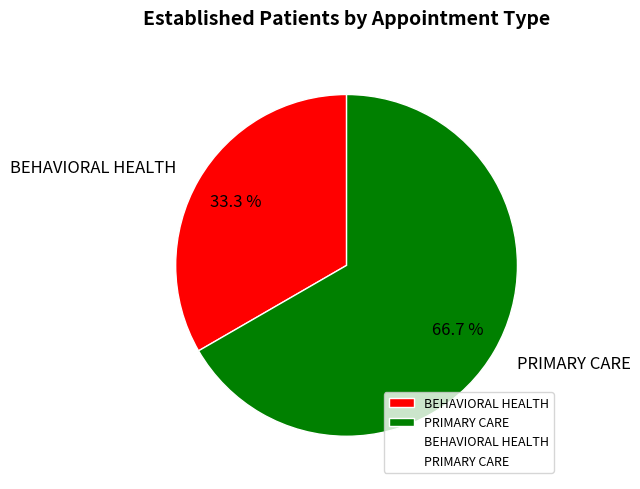

True or false: BEHAVIORAL HEALTH accounts for 20% of the total.

False